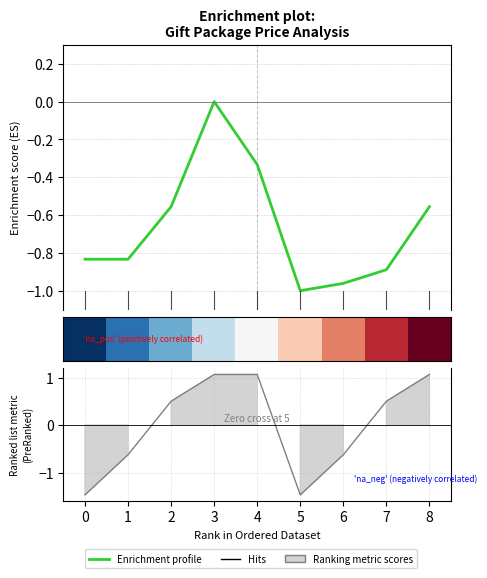

What is the sum of all values?

-6.0